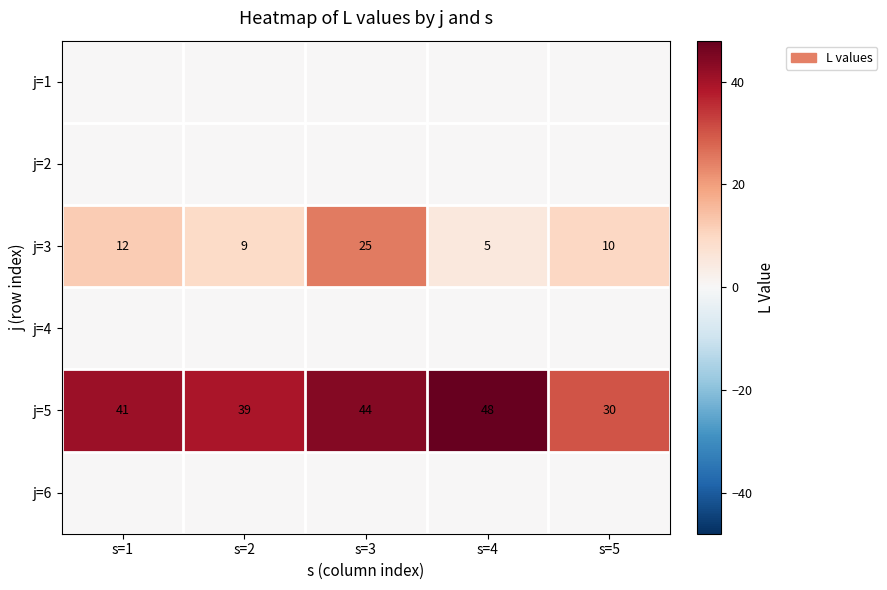

At which label is j=5 closest to 39?

s=2